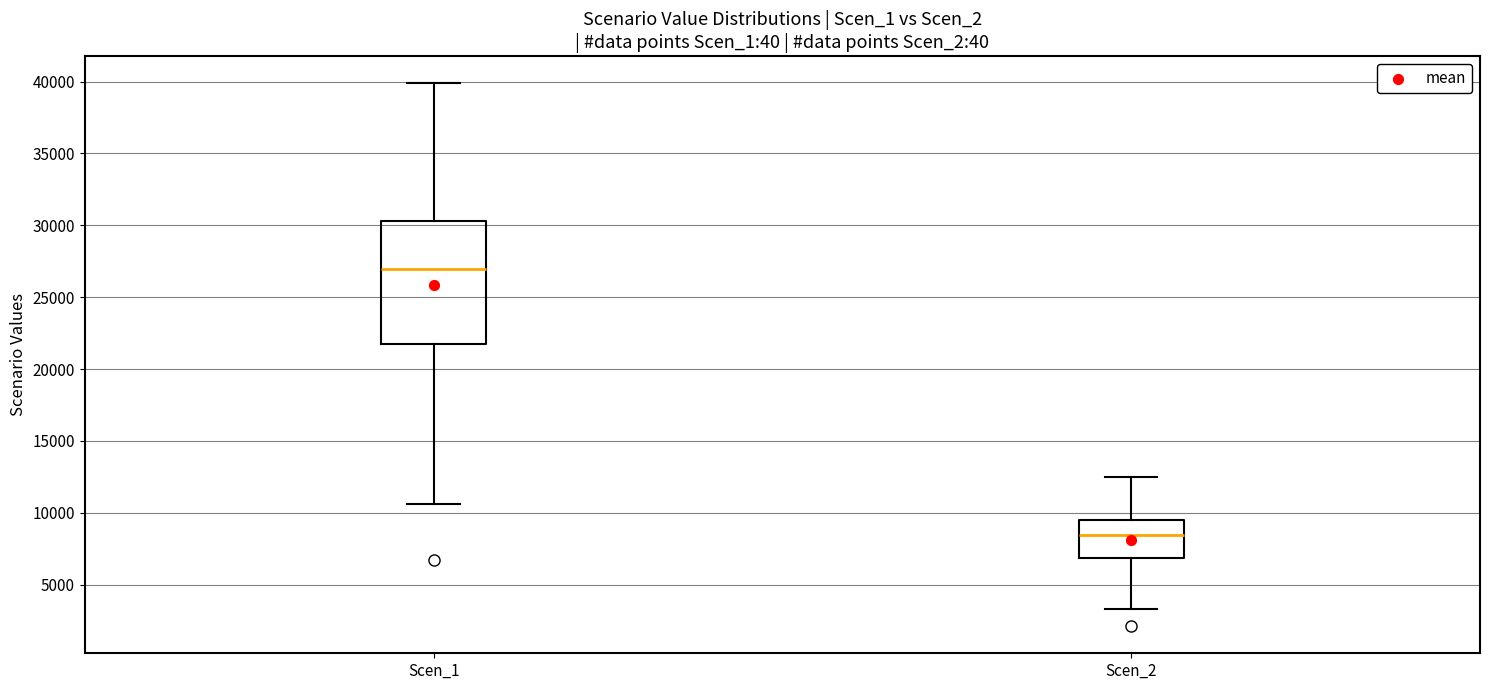

Which box's median line is the lowest?

Scen_2